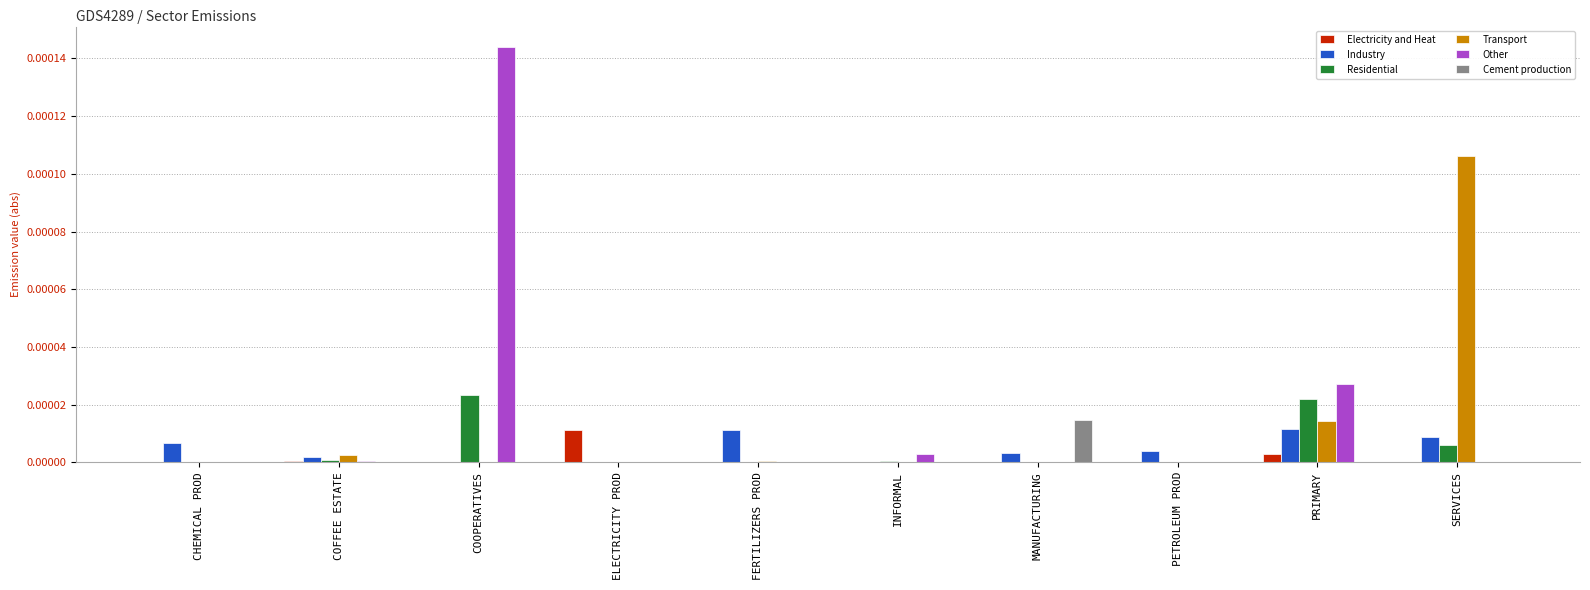

How many groups of bars are there?

10